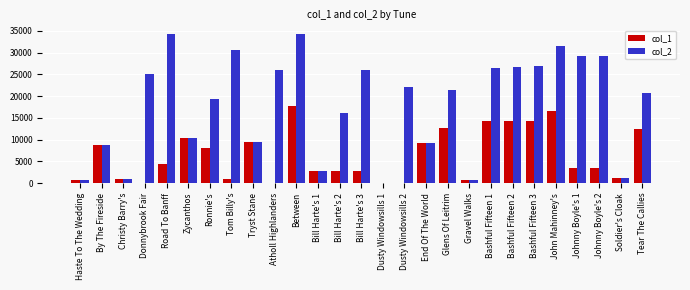

What is the sum of the col_1 values at Bill Harte's 3 and End Of The World?

11939